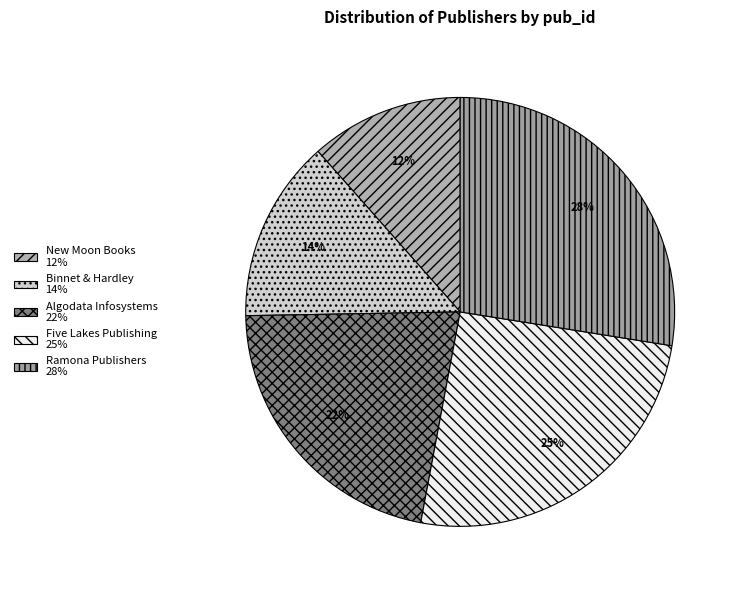

Is the sum of Binnet & Hardley and Ramona Publishers greater than half?

No